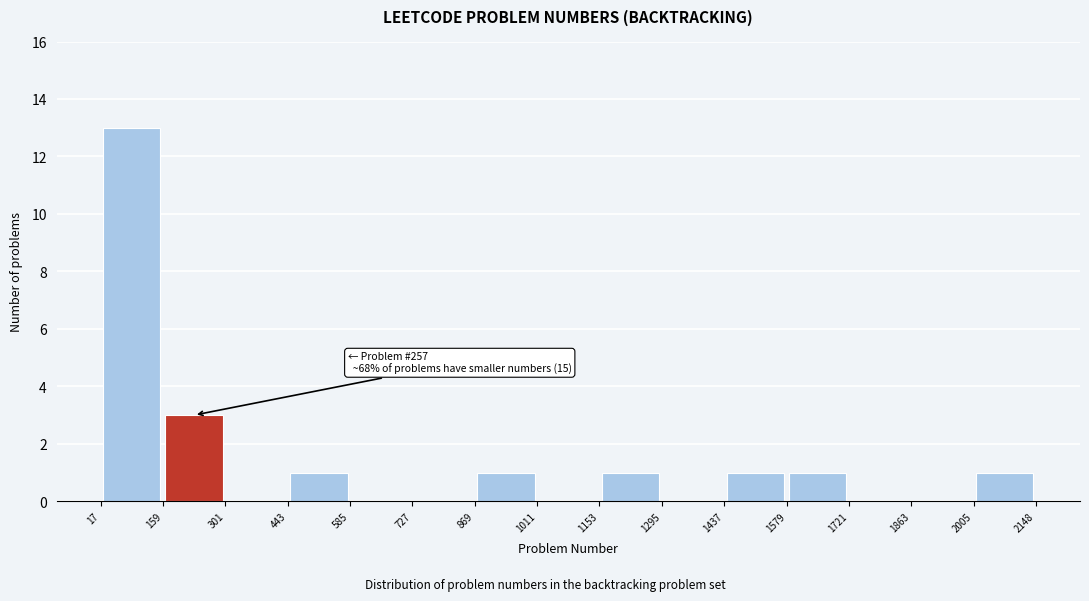

Which range on the x-axis has the tallest bar?

17 to 159